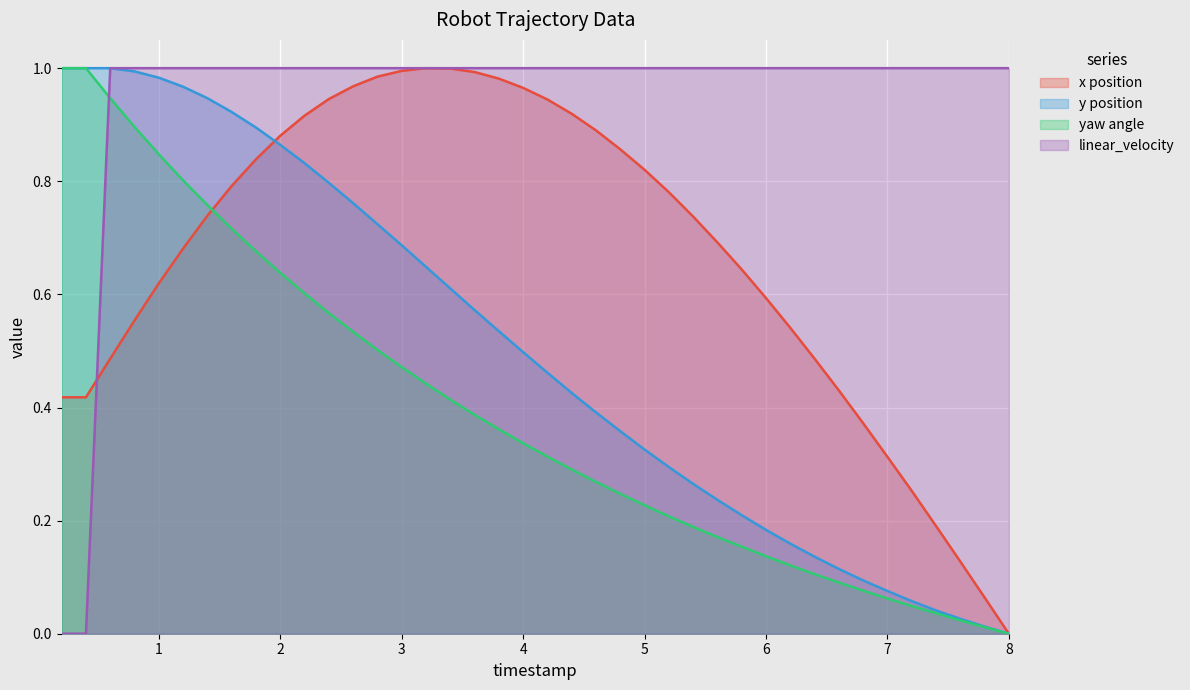

Which series has the largest total across all categories?

linear_velocity